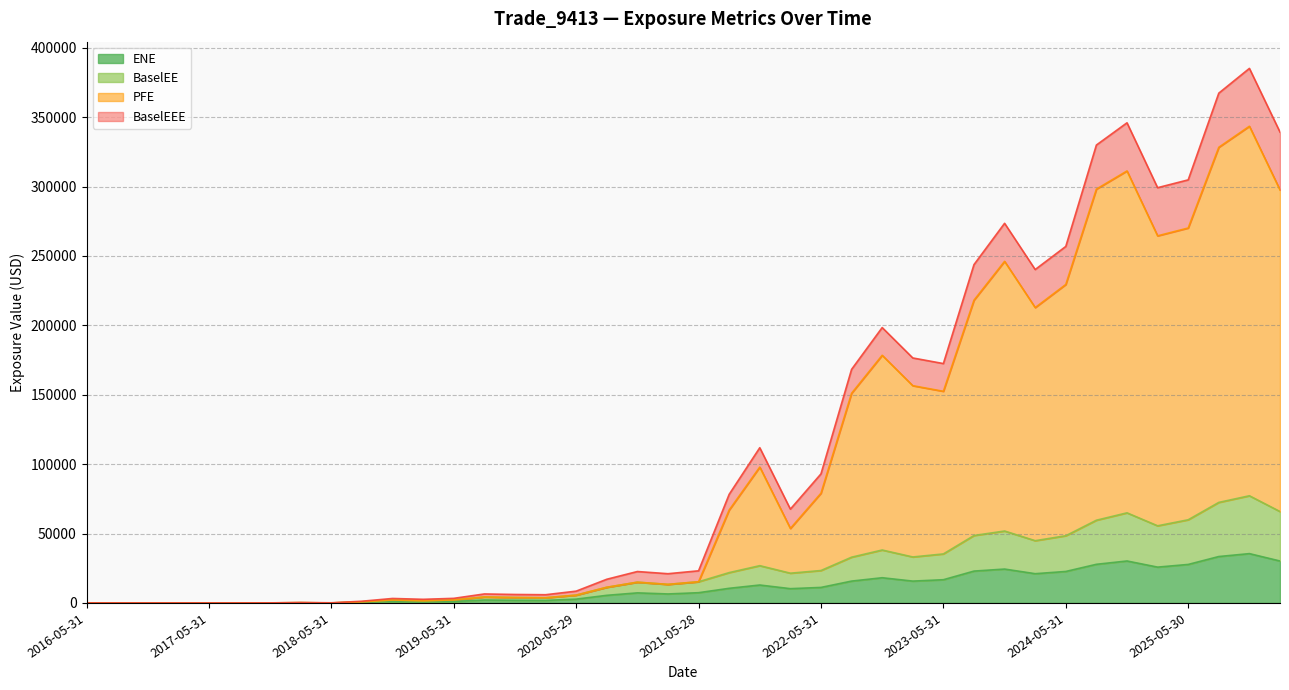

What is the value of the PFE point at the 31st from the left?

246082.2